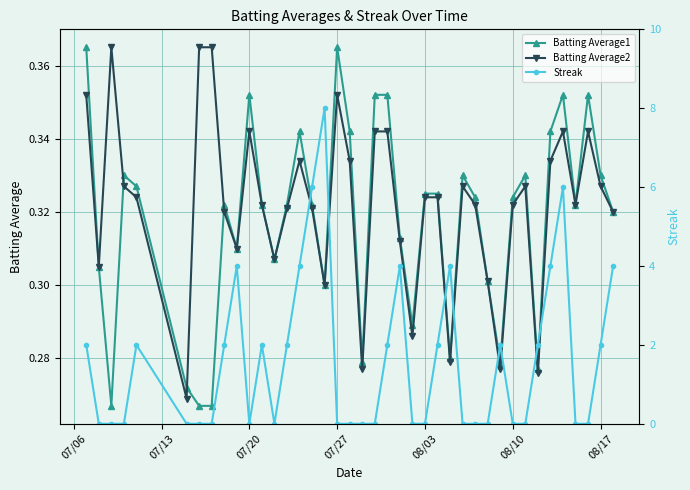

How many Streak values are between 0 and 2?

31